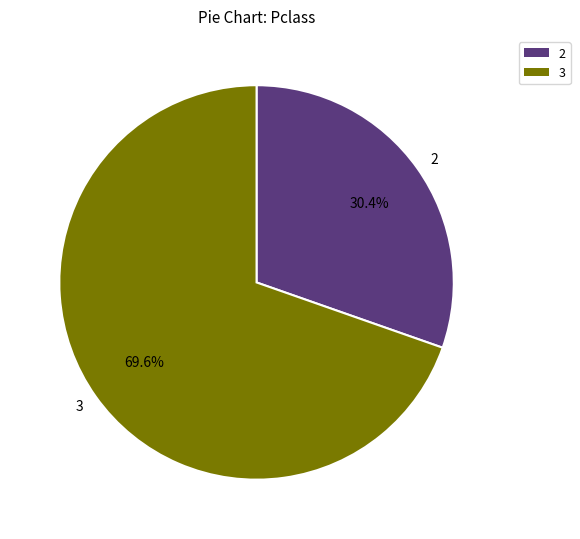

Does any single category account for the majority?

Yes